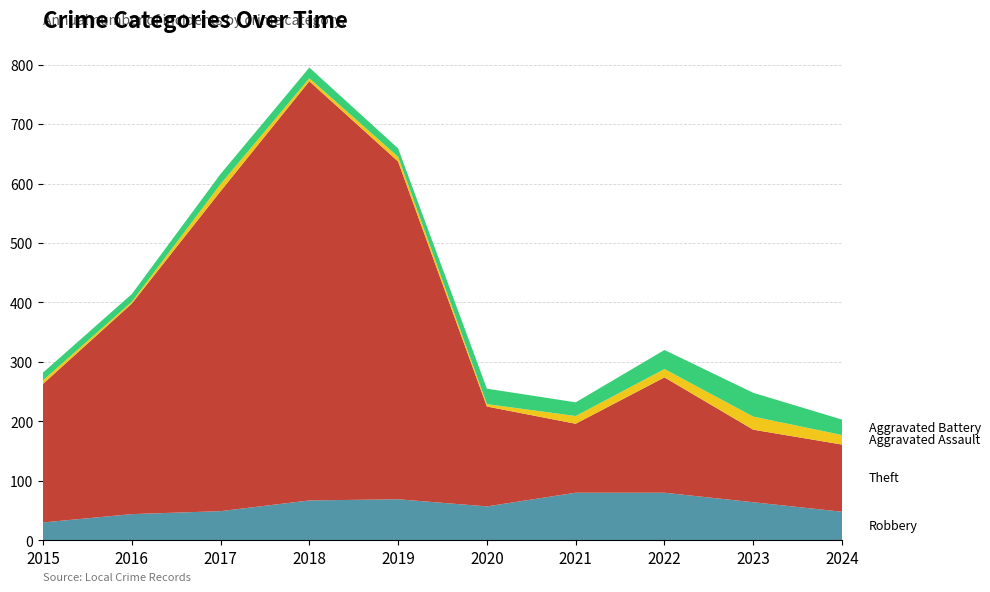

Reading left to right, what are all the values shown in this chart?

Robbery: 2015=30	2016=44	2017=49	2018=67	2019=69	2020=57	2021=80	2022=80	2023=64	2024=48
Theft: 2015=233	2016=354	2017=538	2018=705	2019=568	2020=168	2021=116	2022=194	2023=122	2024=113
Aggravated Assault: 2015=6	2016=3	2017=12	2018=5	2019=8	2020=4	2021=13	2022=14	2023=22	2024=16
Aggravated Battery: 2015=13	2016=13	2017=17	2018=18	2019=14	2020=26	2021=23	2022=32	2023=40	2024=26